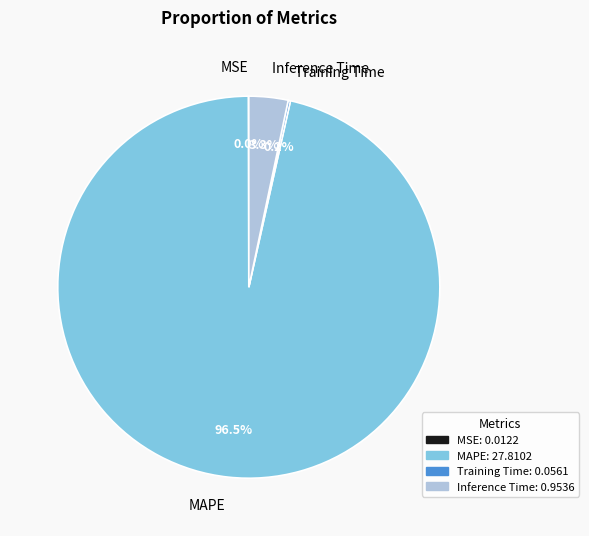

What is the majority slice?

MAPE